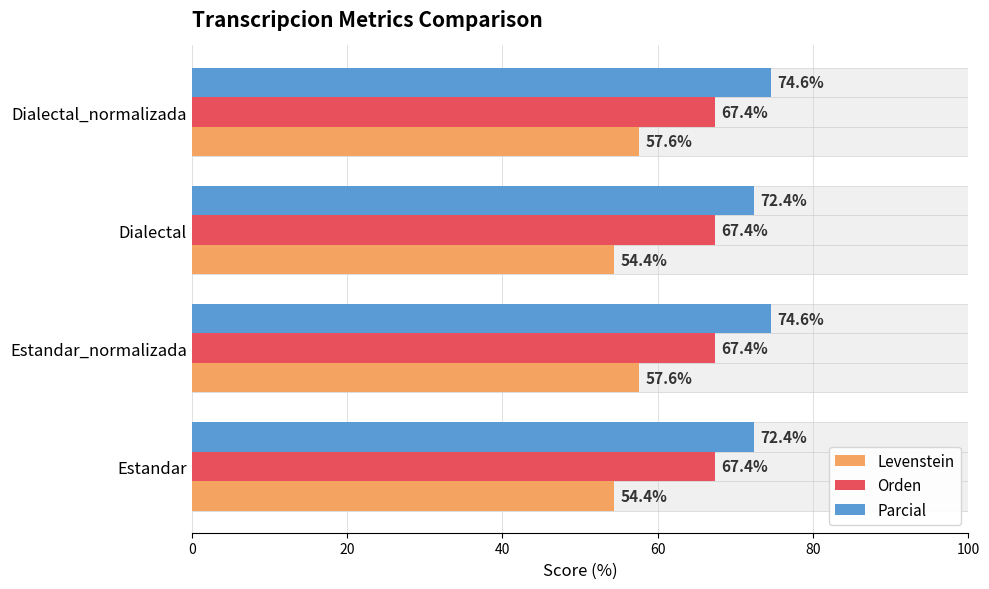

What is the spread (max minus min) of values at 60?

74.4